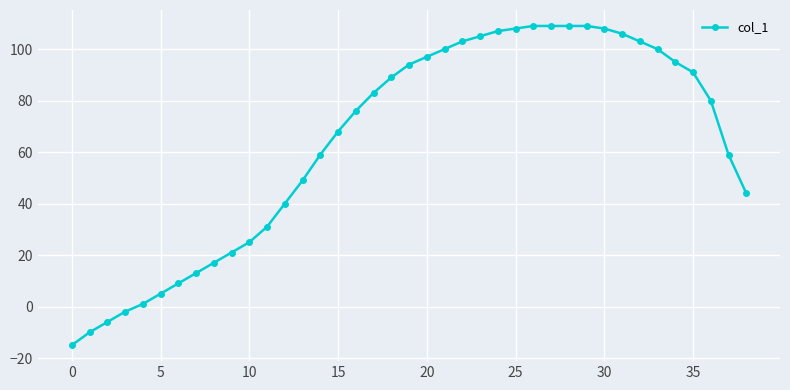

What is the greatest value displayed?

109